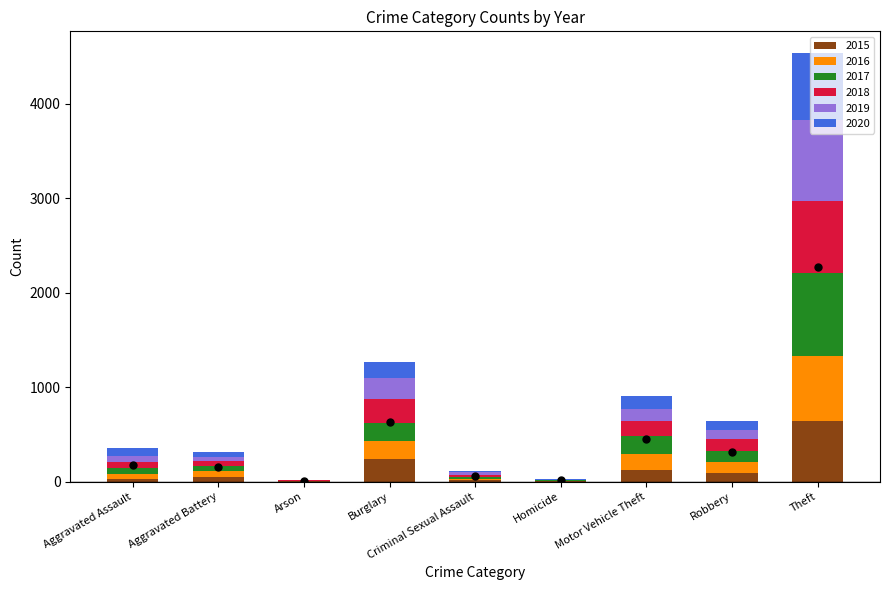

What is the maximum value for 2015?

641